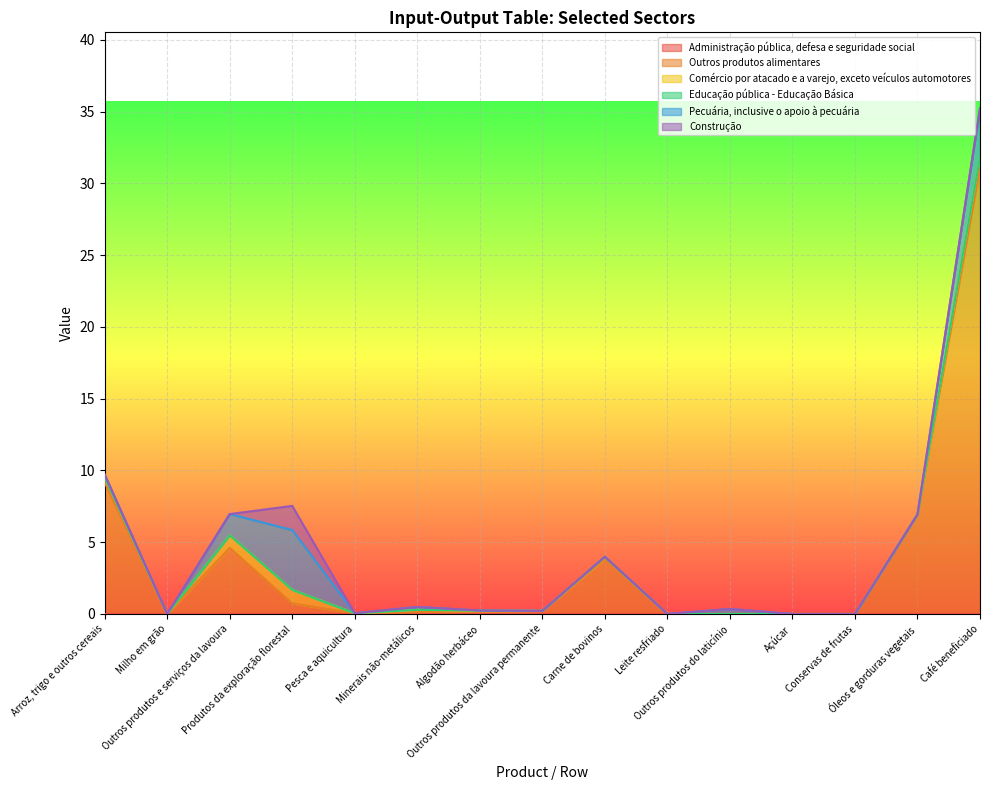

Between Café beneficiado and Outros produtos do laticínio, which is larger?

Café beneficiado